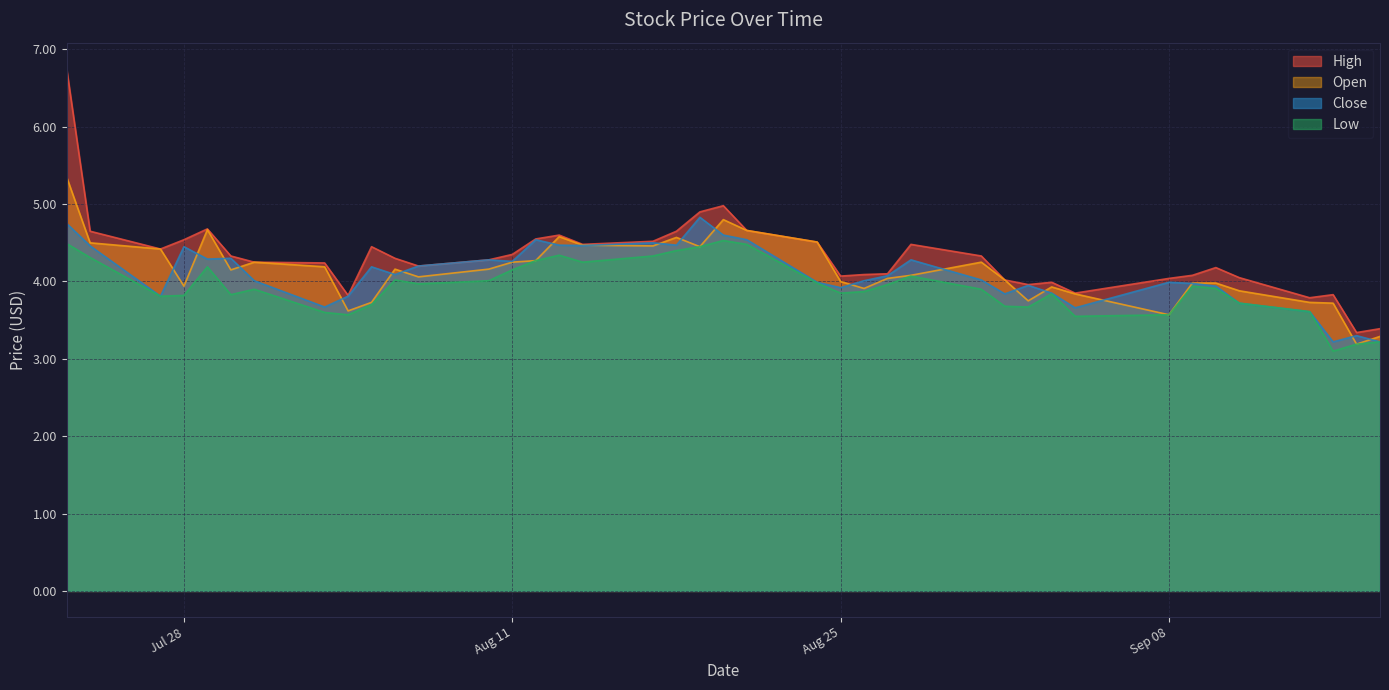

Which series has the largest range (max minus min)?

High